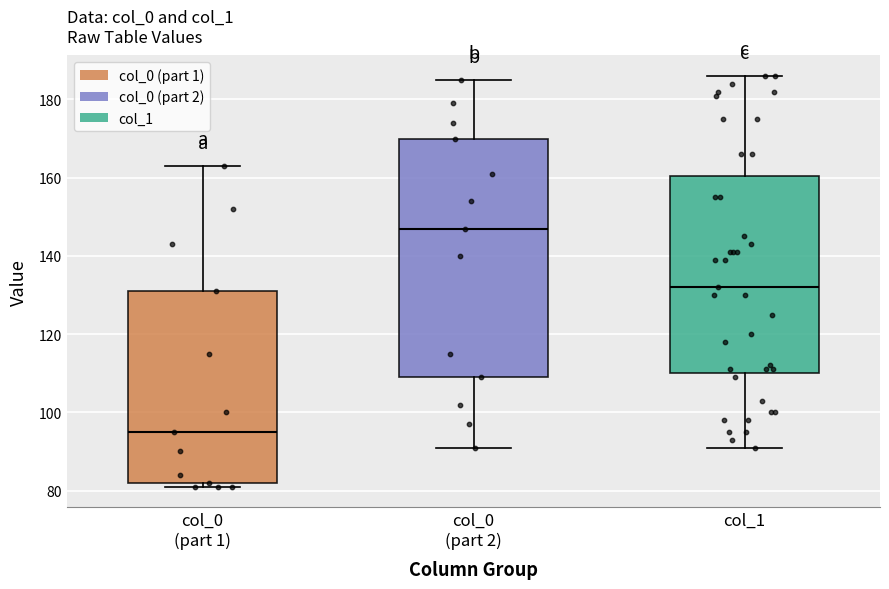

Where does the median line of the box for col_1 sit on the y-axis? The values are not printed on the chart, so give them approximately, as read against the axis.

132